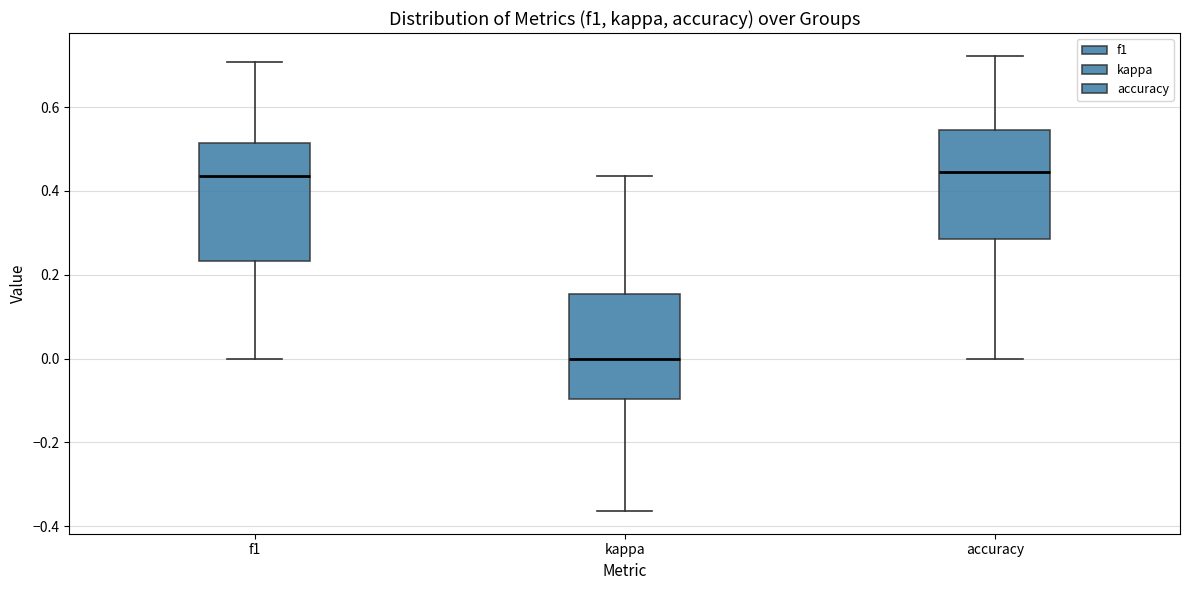

Reading left to right, transcribe this box plot: for each box, give where its median line is, the range the box spans, and where its two whiskers end, as read against the y-axis. The values are not printed on the chart, so give them approximately, as read against the axis.

f1: median 0.44, box 0.24 to 0.52, whiskers 0.00 to 0.70
kappa: median 0.00, box -0.10 to 0.16, whiskers -0.36 to 0.44
accuracy: median 0.44, box 0.28 to 0.54, whiskers 0.00 to 0.72